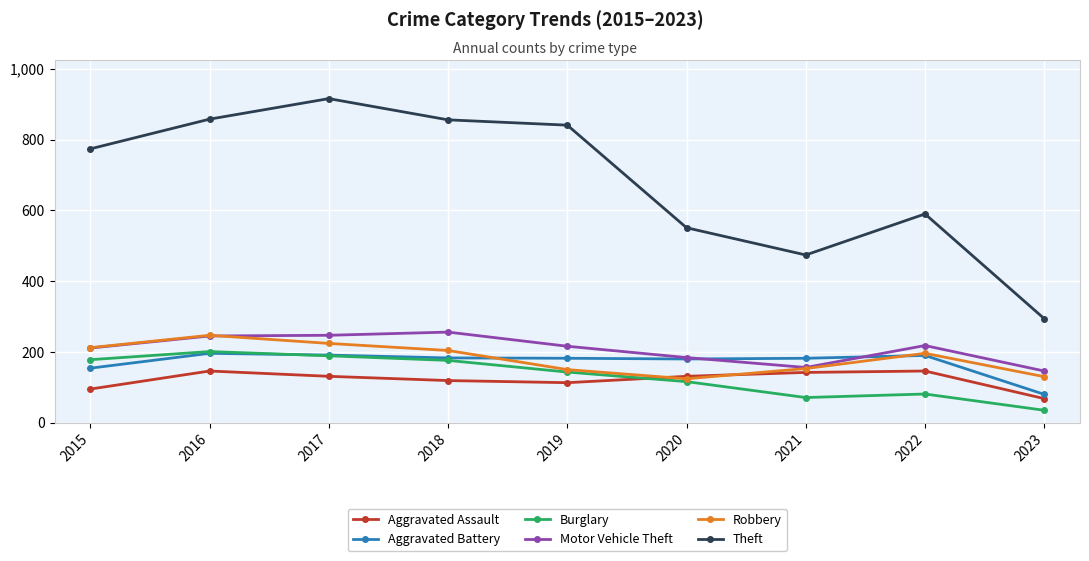

True or false: Theft has more than 1 interior local peaks.

True